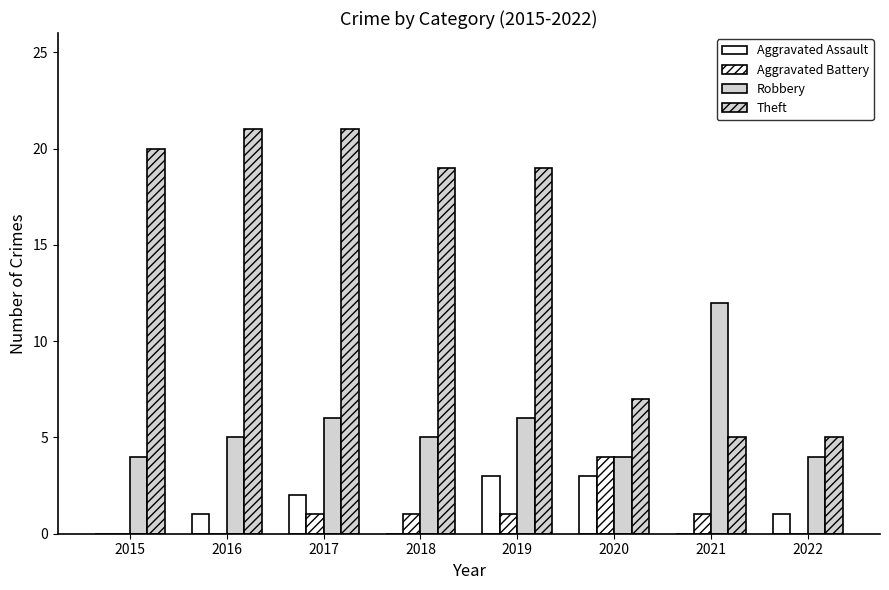

What is the minimum value for Robbery?

4